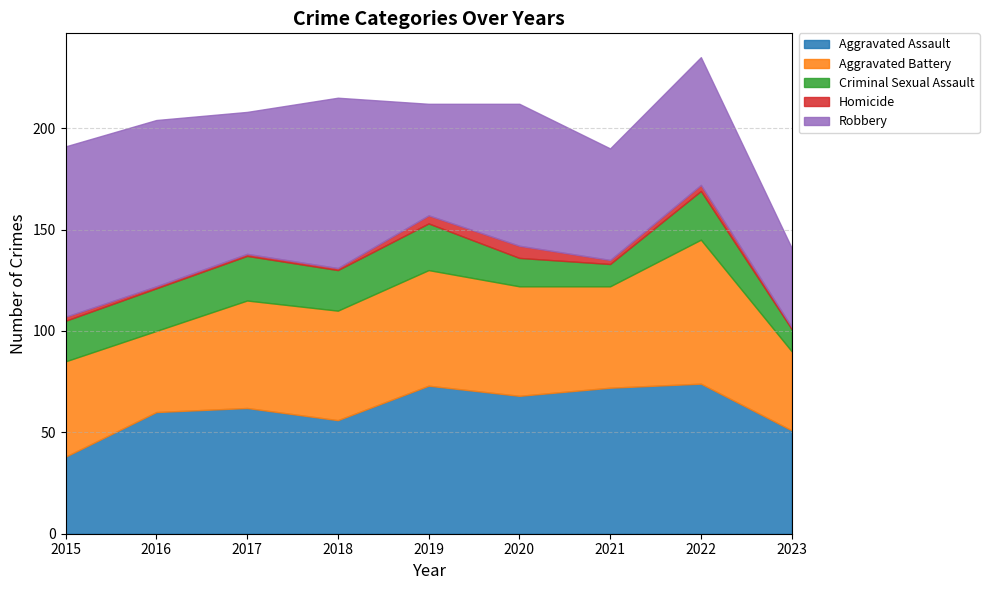

What is the average value of the Aggravated Assault series?

62